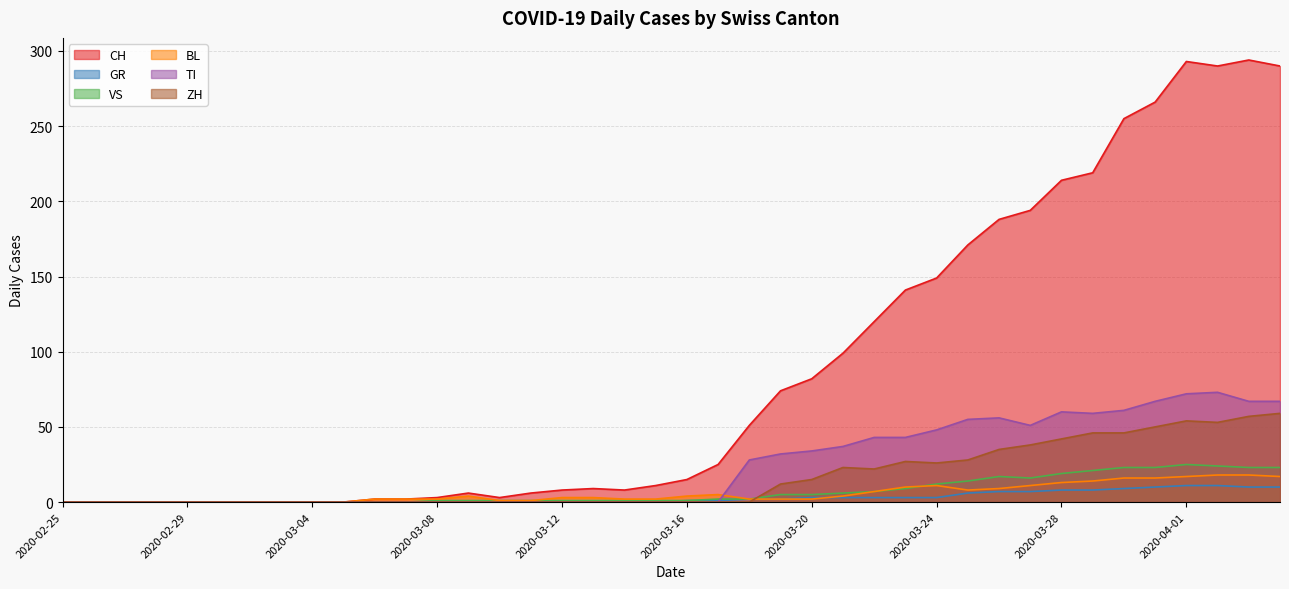

What is the sum of the ZH values at 2020-03-22 and 2020-02-26?

22